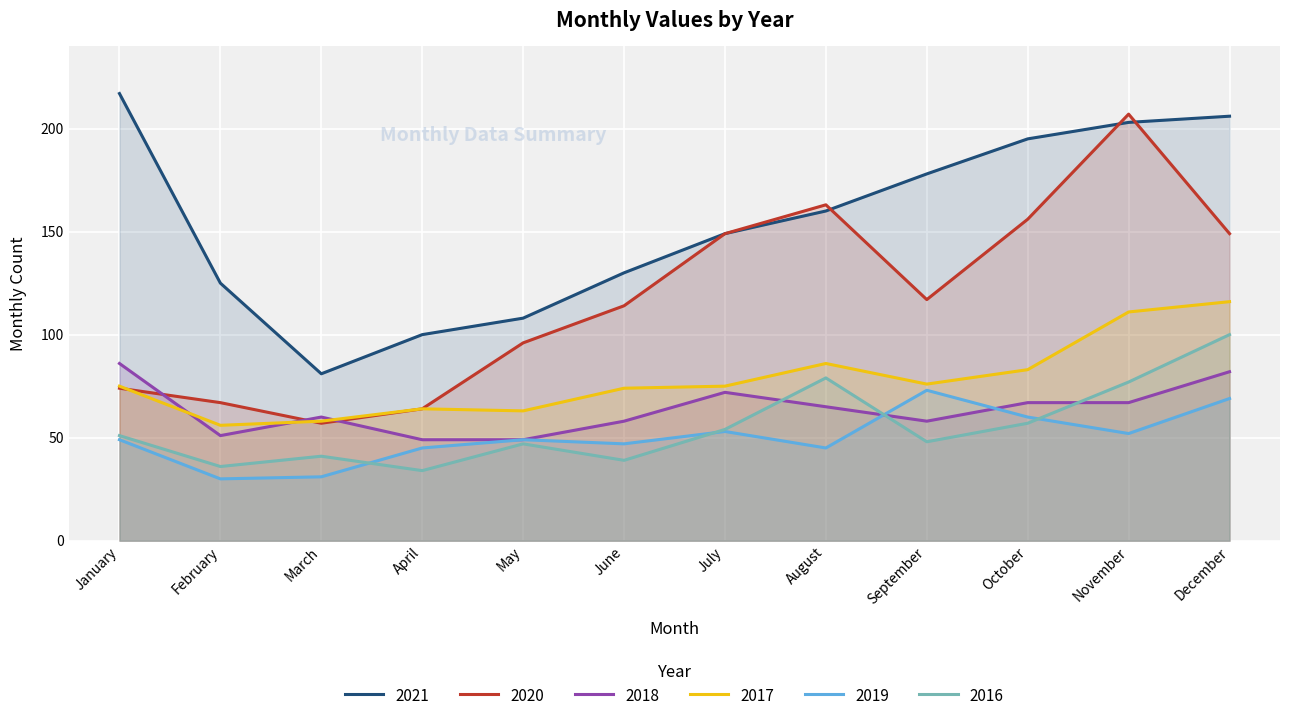

True or false: 2020 and 2016 intersect in this chart.

False